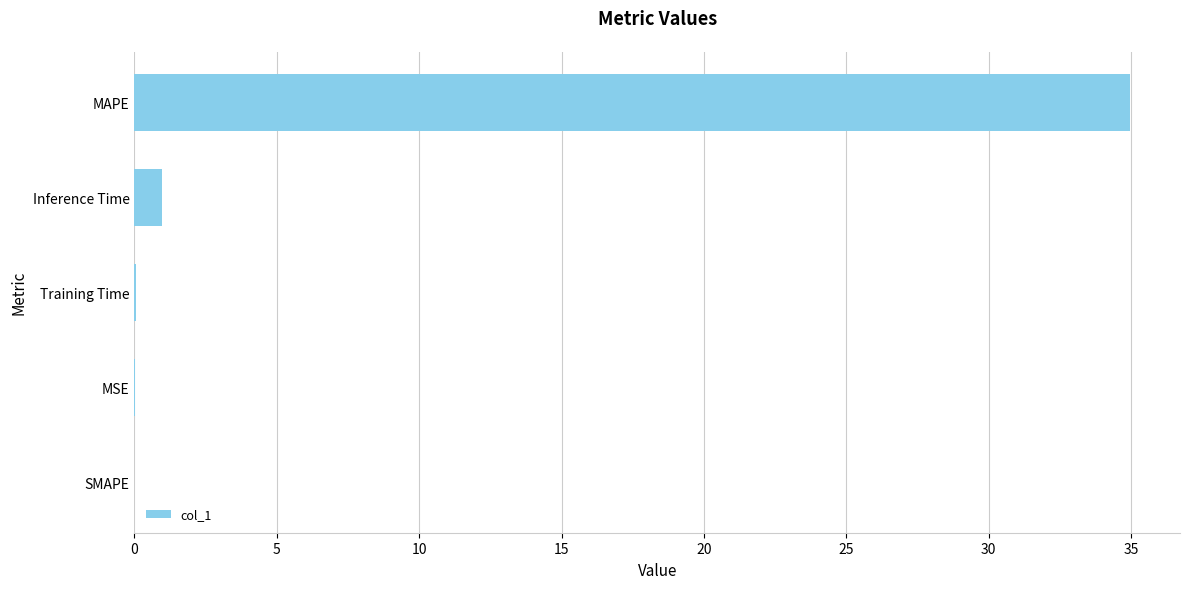

What is the sum of the values at Inference Time and SMAPE?

1.0